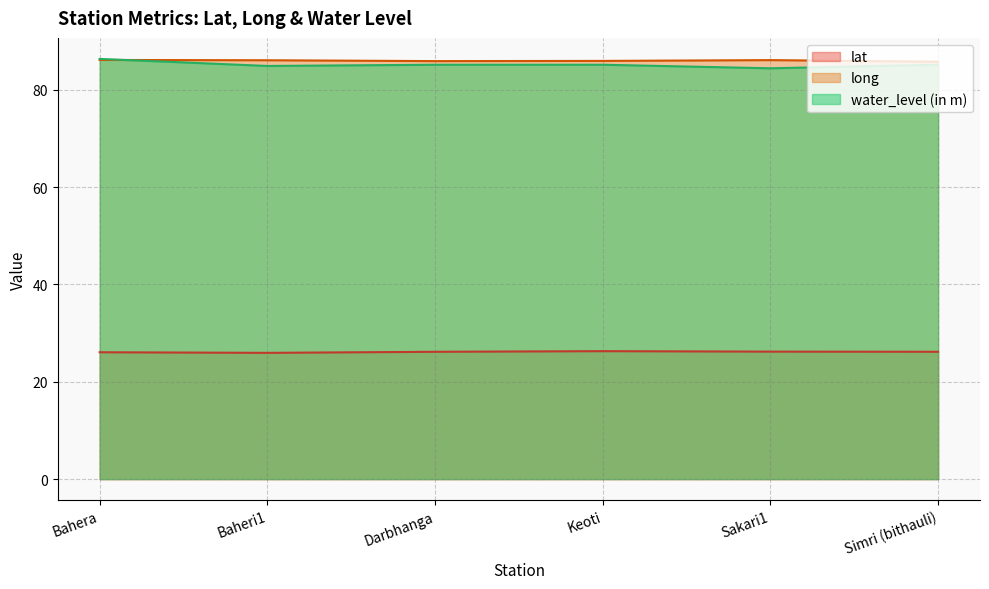

What is the minimum value shown in the chart?

25.9